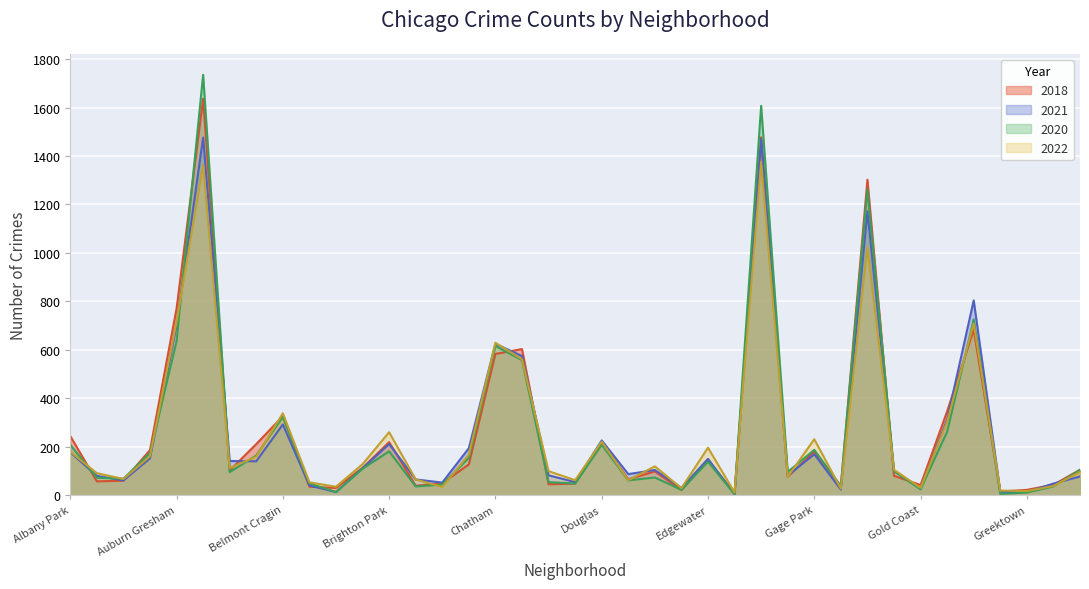

How many lines are shown in the chart?

4